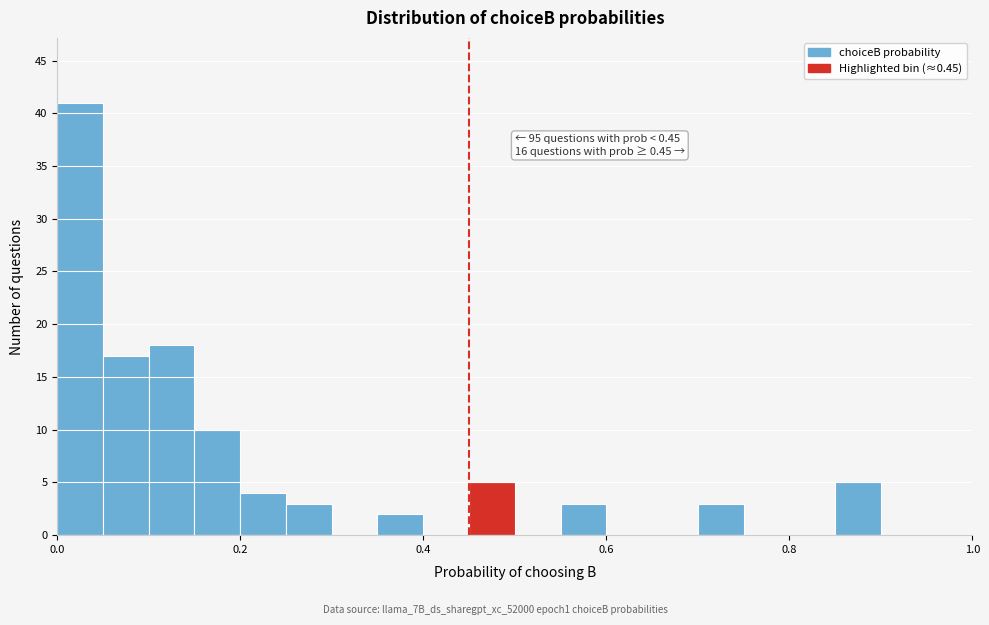

Read against the x-axis, roughly where is the centre of the tallest bar?

0.02